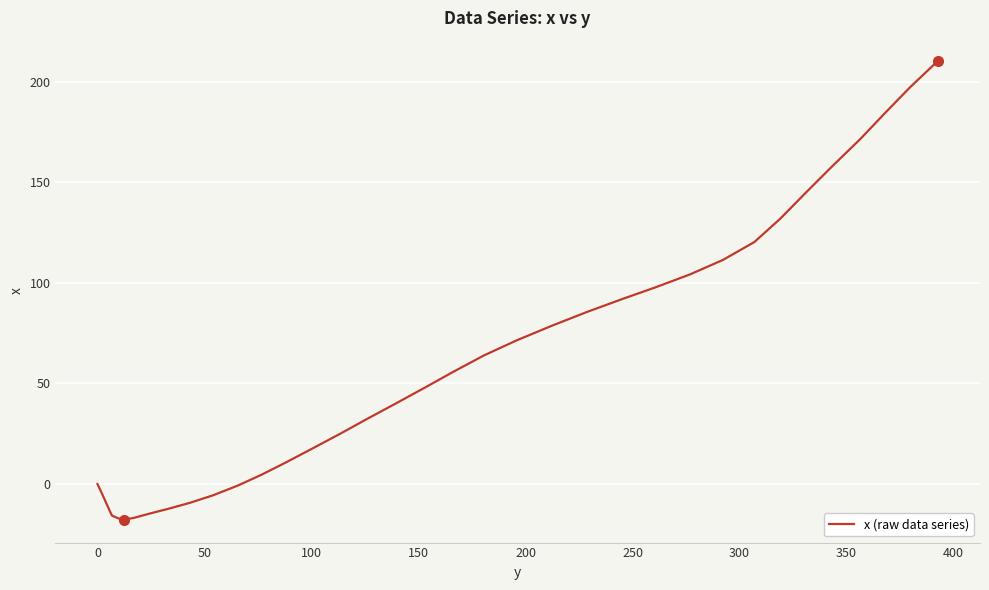

What is the difference between the maximum and minimum values?

228.1